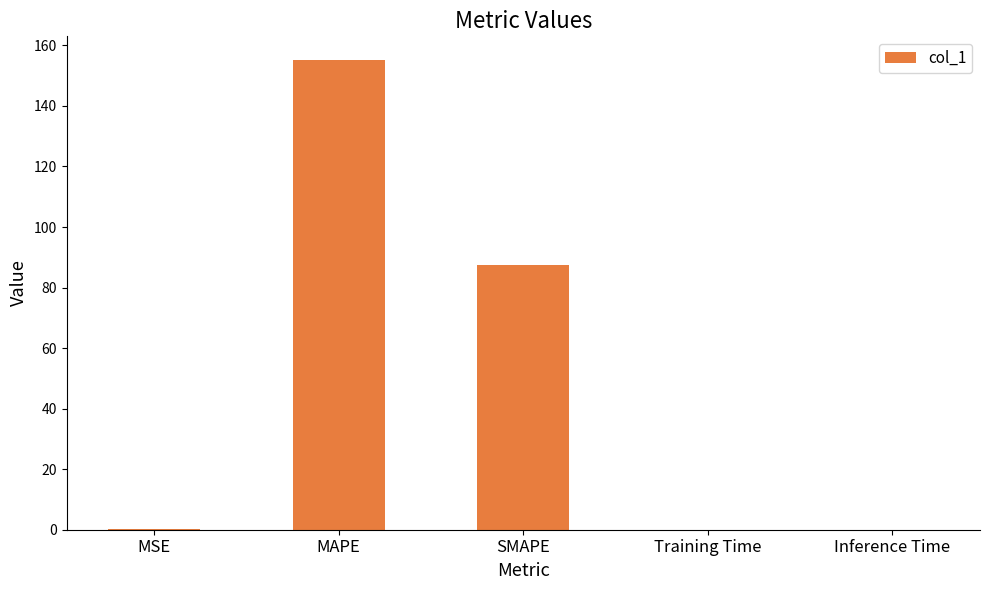

Which has a higher value, MSE or MAPE?

MAPE